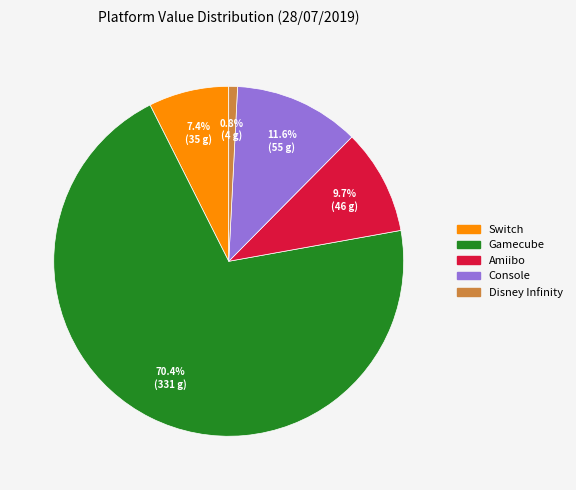

To the nearest percent, what is the difference between the Amiibo and Console slice percentages?

2%